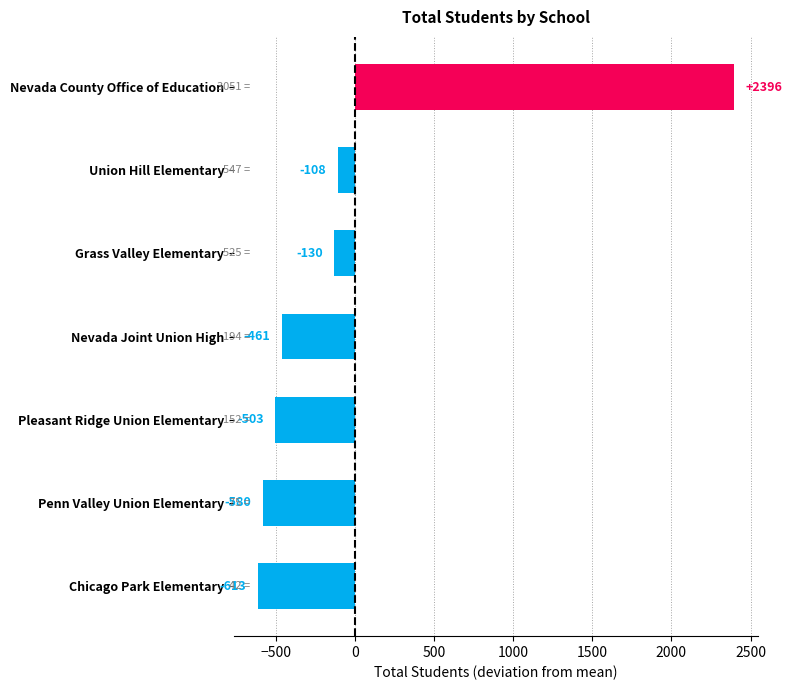

The chart shows a value of -461.1 at Nevada Joint Union High. True or false?

True